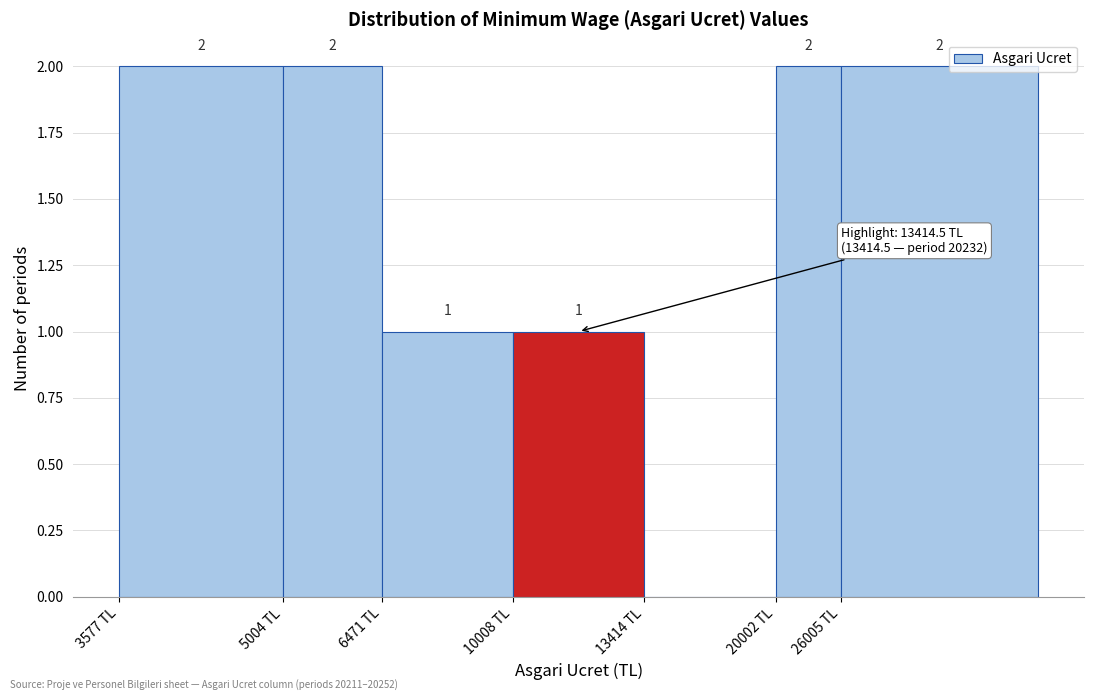

Reading left to right, what are all the values shown in this chart?

3577 TL=2	5004 TL=2	6471 TL=1	10008 TL=1	13414 TL=0	20002 TL=2	26005 TL=2